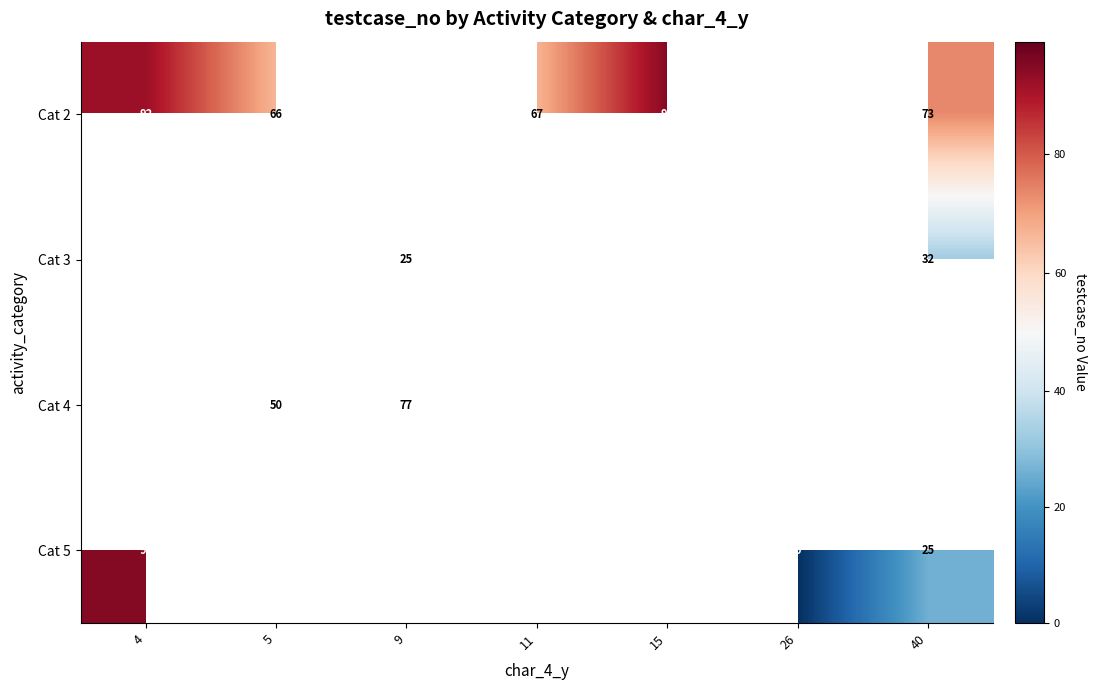

Is the value of Cat 2 at 40 greater than the value of Cat 3 at 40?

Yes